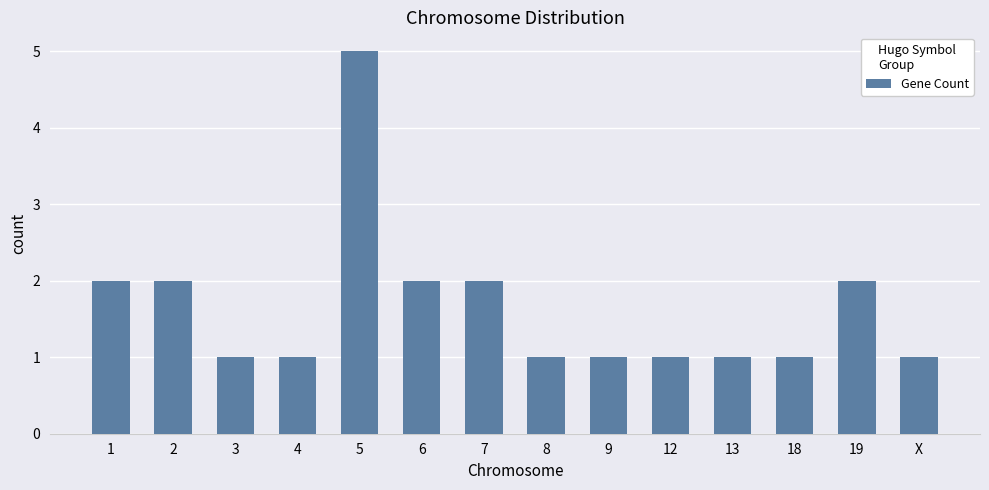

What is the label of the 14th bar from the right?

1